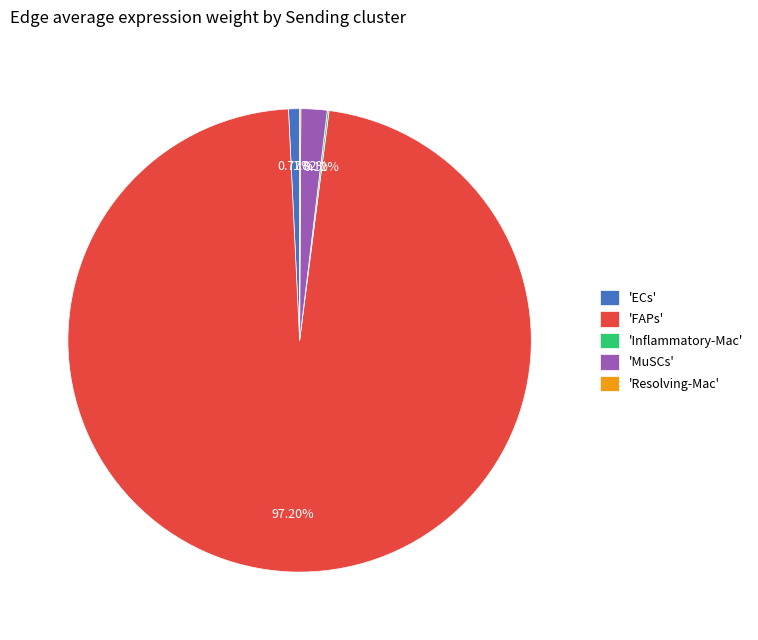

Combined, do 'MuSCs' and 'FAPs' account for over 50%?

Yes